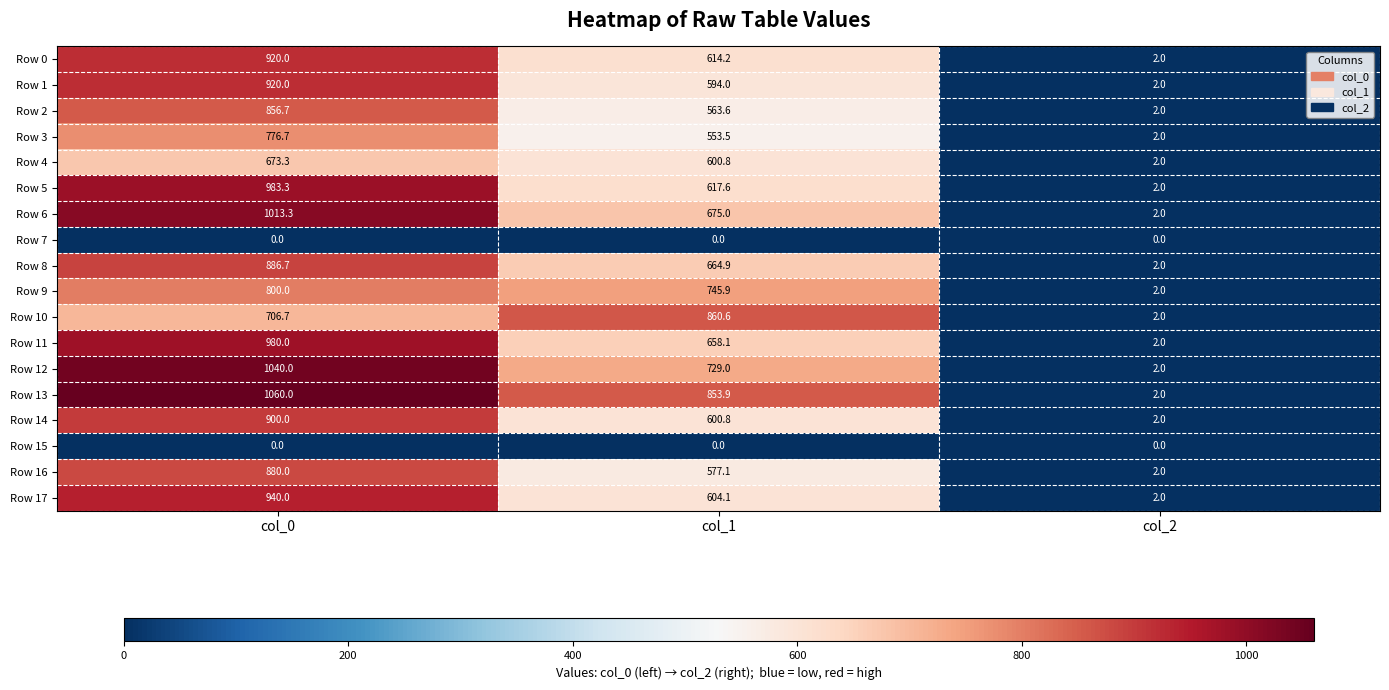

Count the number of data series in this chart.

18